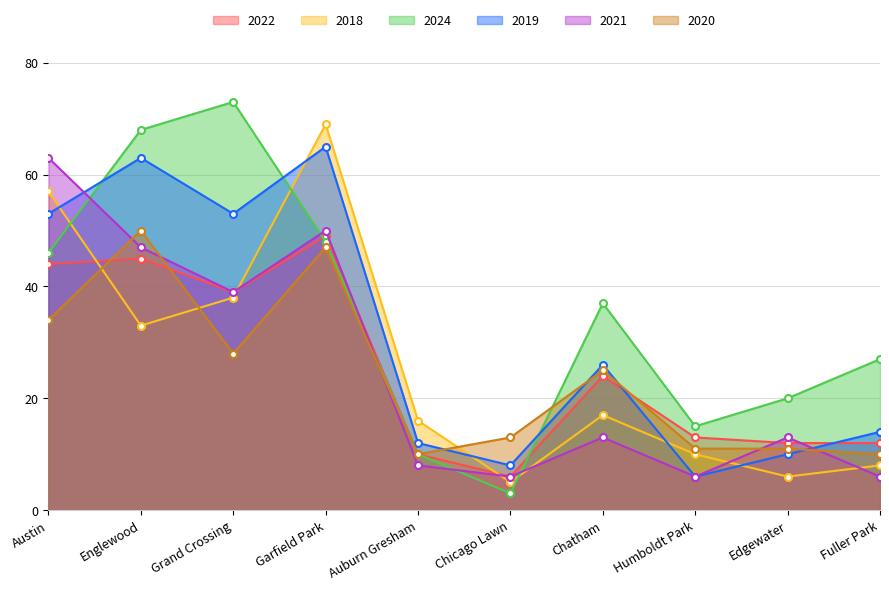

What is the value of the 2019 point at the 4th from the left?

65